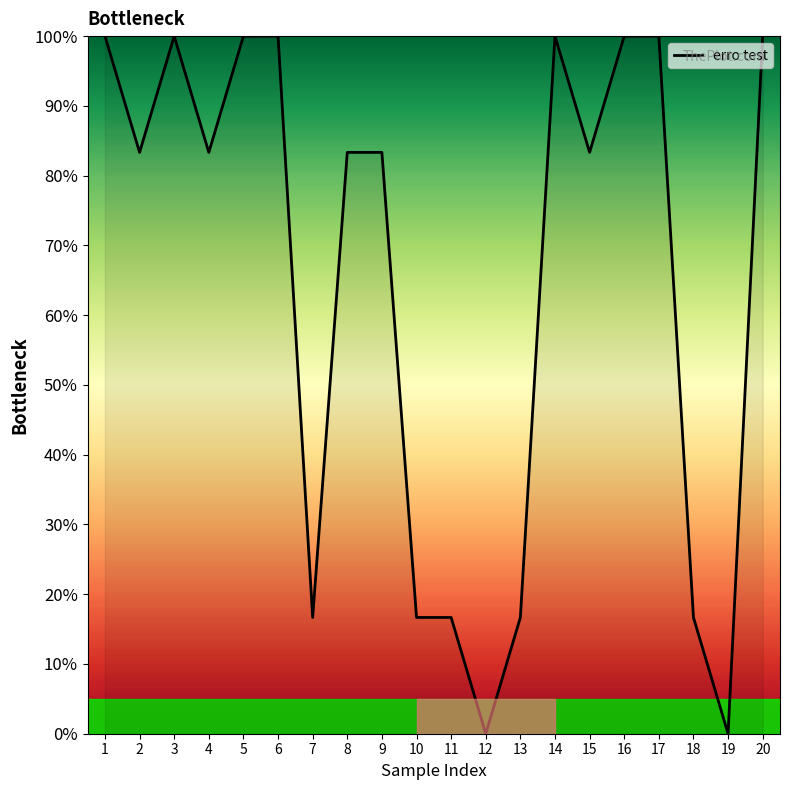

The value at 6 is 159.3. True or false?

False